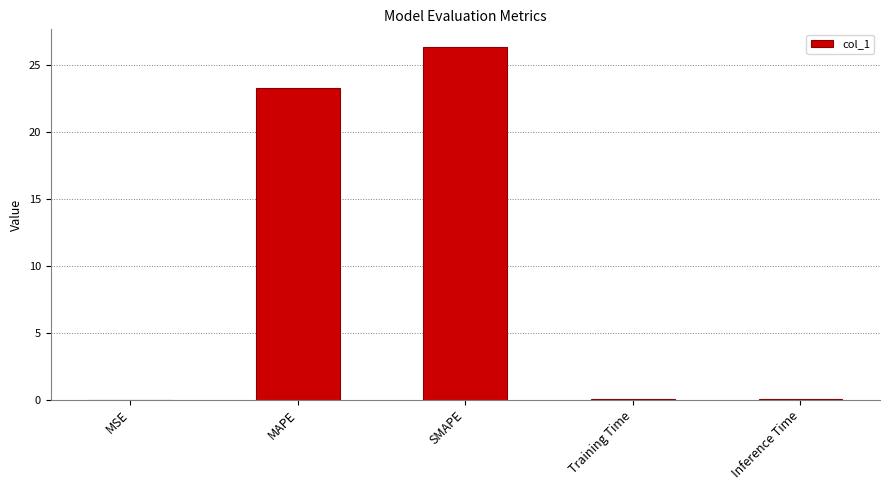

Which has a higher value, Training Time or MAPE?

MAPE